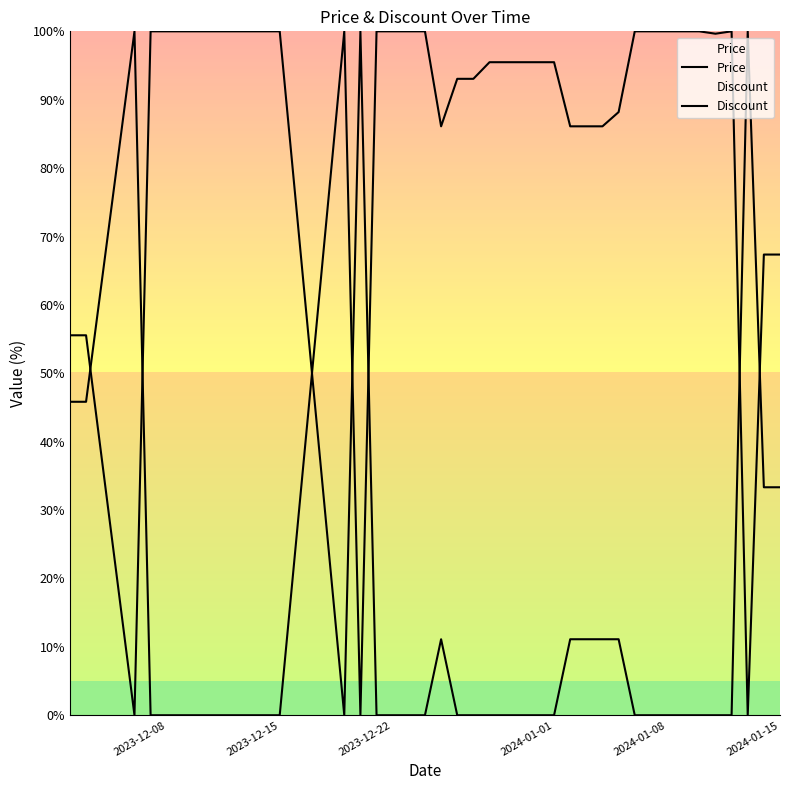

How many data points in Discount are less than 11?

20